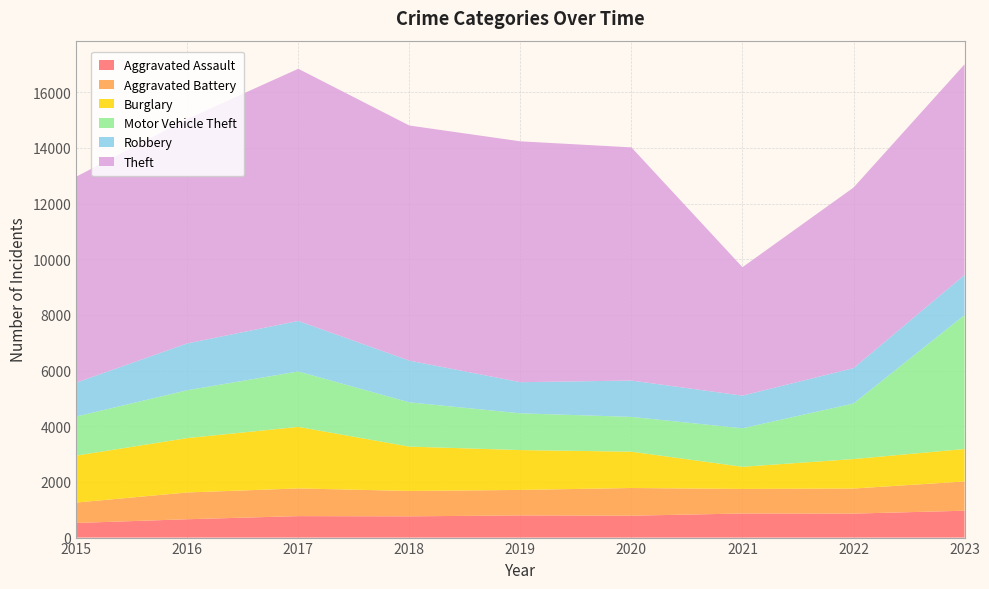

Reading right to left, transcribe all the data shown in this chart.

Aggravated Assault: 2023=965	2022=861	2021=865	2020=786	2019=796	2018=763	2017=771	2016=659	2015=525
Aggravated Battery: 2023=1050	2022=901	2021=882	2020=995	2019=916	2018=912	2017=995	2016=961	2015=733
Burglary: 2023=1167	2022=1059	2021=796	2020=1304	2019=1432	2018=1593	2017=2210	2016=1954	2015=1686
Motor Vehicle Theft: 2023=4812	2022=1995	2021=1383	2020=1250	2019=1320	2018=1590	2017=1991	2016=1719	2015=1405
Robbery: 2023=1442	2022=1271	2021=1173	2020=1306	2019=1118	2018=1499	2017=1815	2016=1682	2015=1217
Theft: 2023=7563	2022=6485	2021=4613	2020=8375	2019=8651	2018=8444	2017=9057	2016=8065	2015=7396